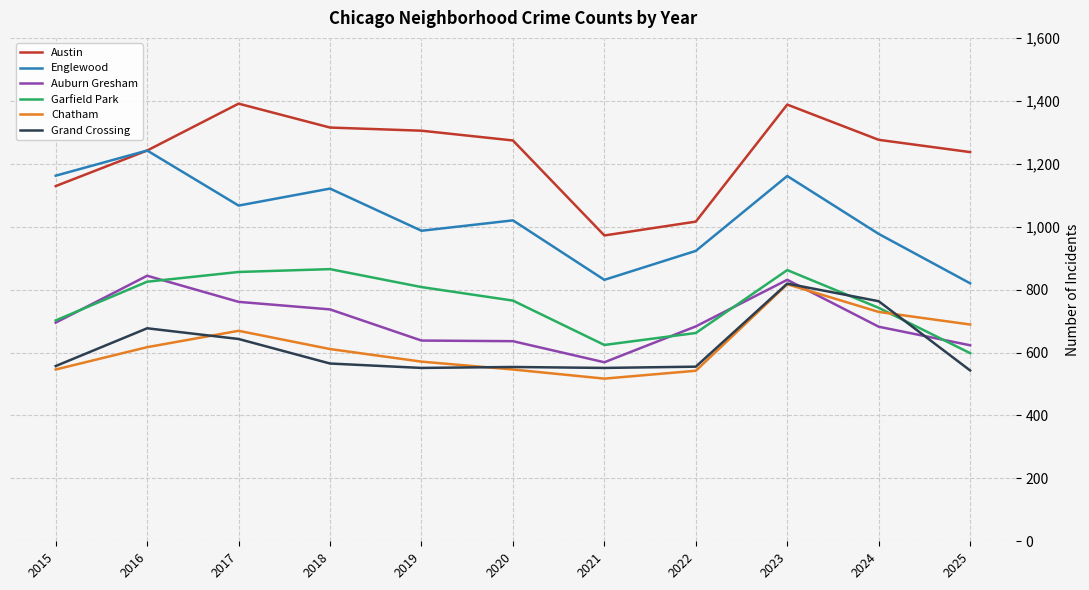

At which category is the sum across all series the highest?

2023